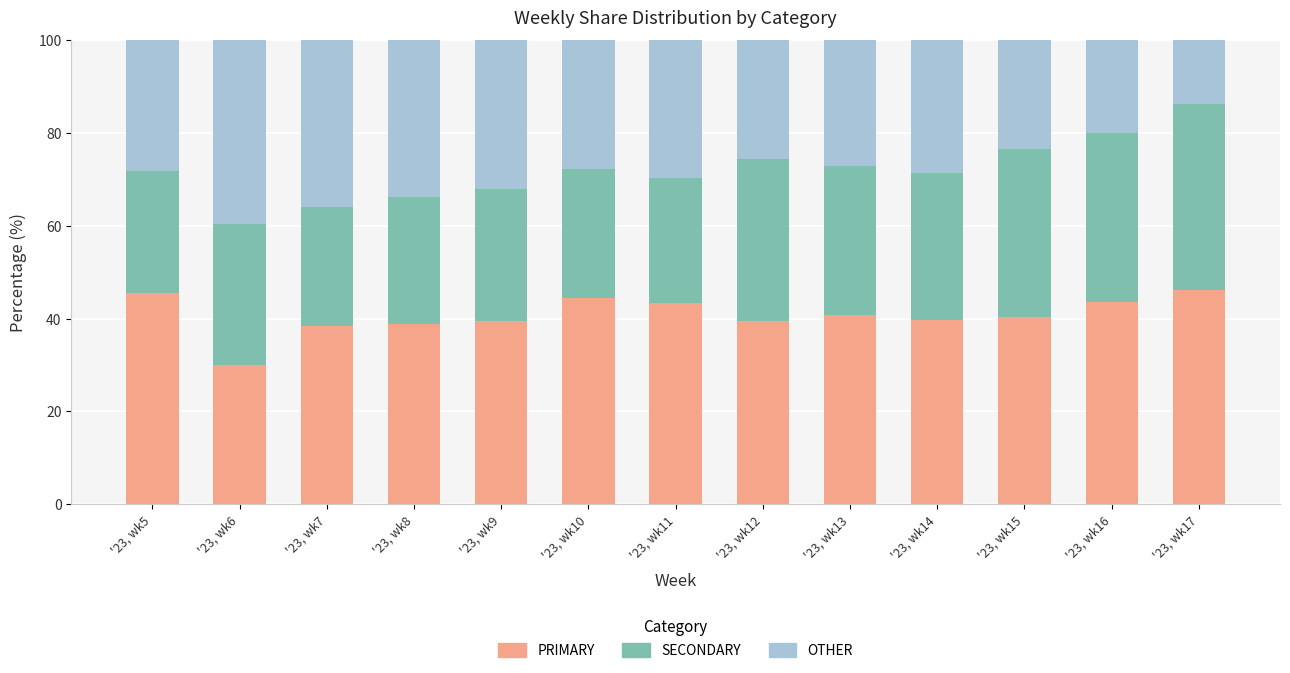

Are the bars horizontal?

No